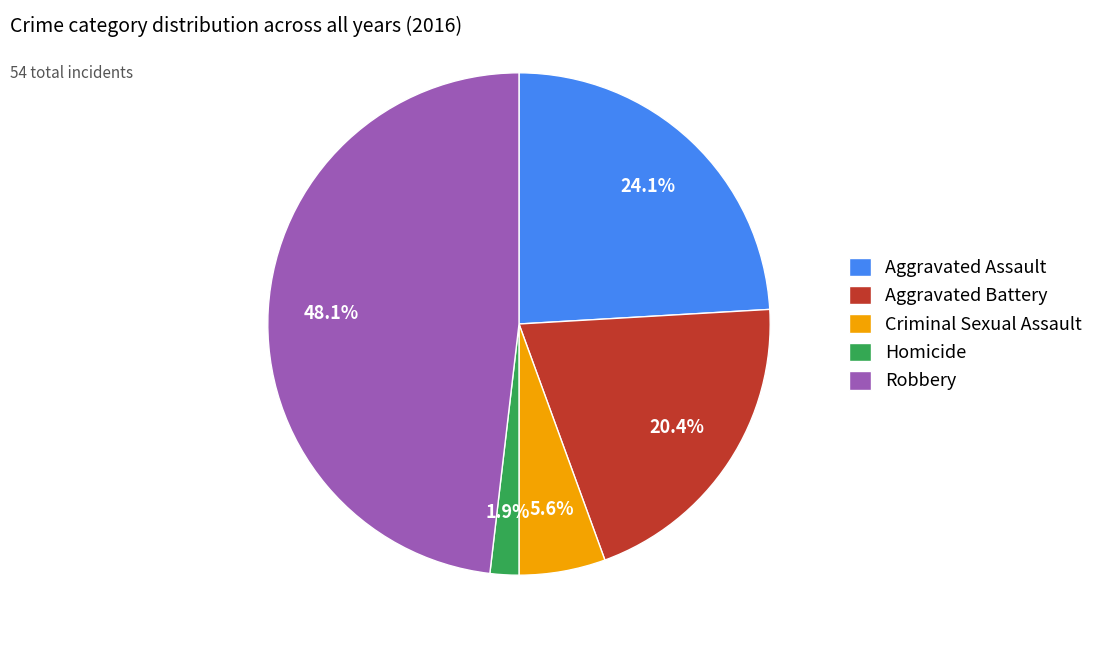

Does Aggravated Assault represent more than half of the total?

No